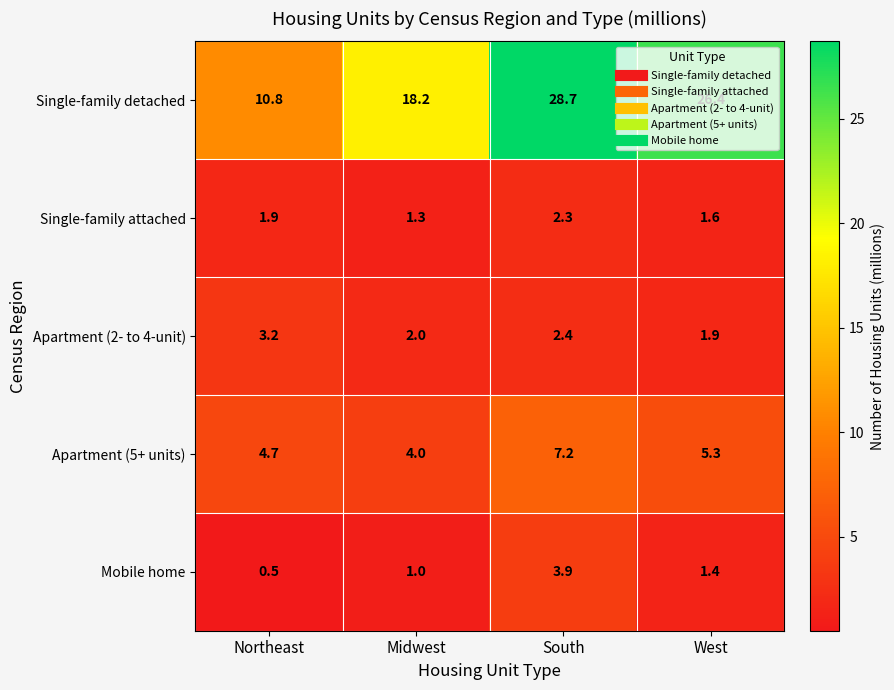

Read the Single-family attached value at Northeast.

1.9